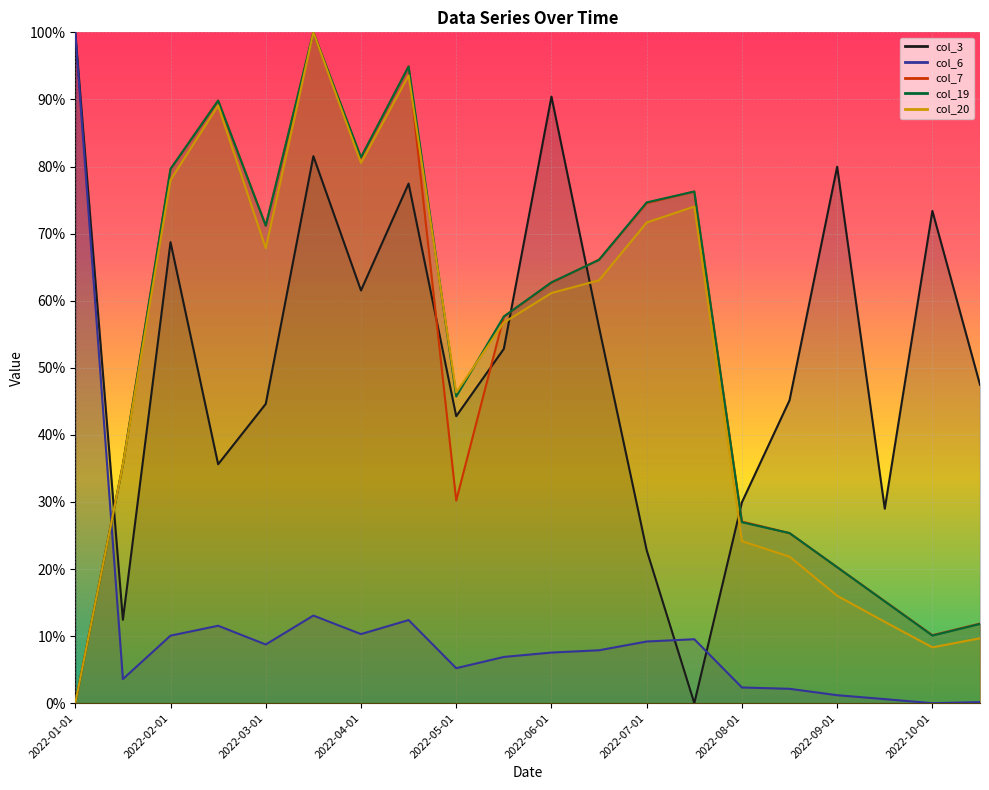

List the labels in order of col_19 value, largest first.

2022-03-15, 2022-04-15, 2022-02-15, 2022-04-01, 2022-02-01, 2022-07-15, 2022-07-01, 2022-03-01, 2022-06-15, 2022-06-01, 2022-05-15, 2022-05-01, 2022-01-15, 2022-08-01, 2022-08-15, 2022-09-01, 2022-09-15, 2022-10-15, 2022-10-01, 2022-01-01